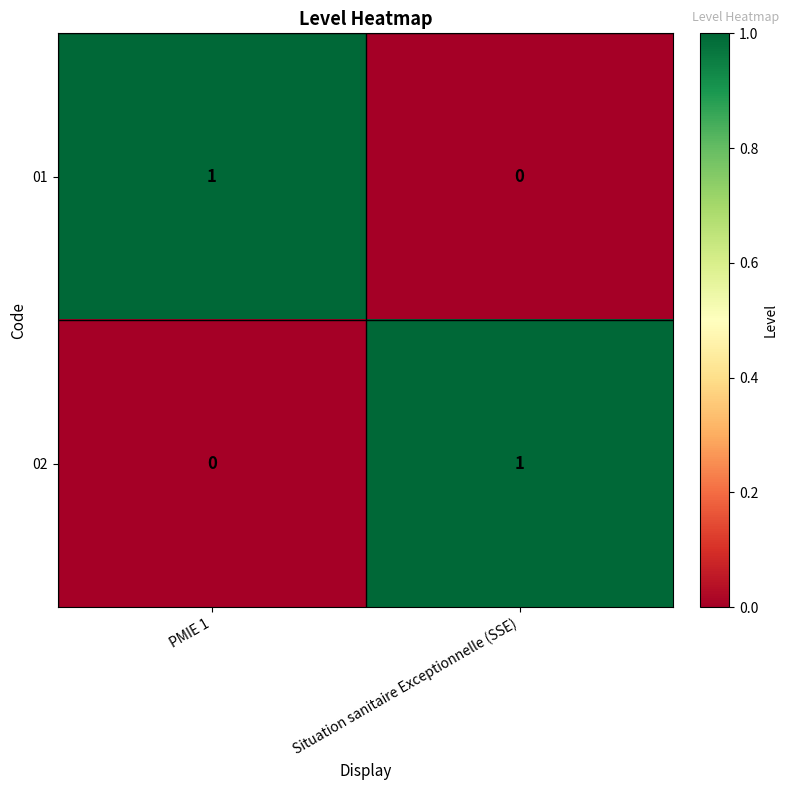

Rank the series at Situation sanitaire Exceptionnelle (SSE) from highest to lowest value.

02, 01